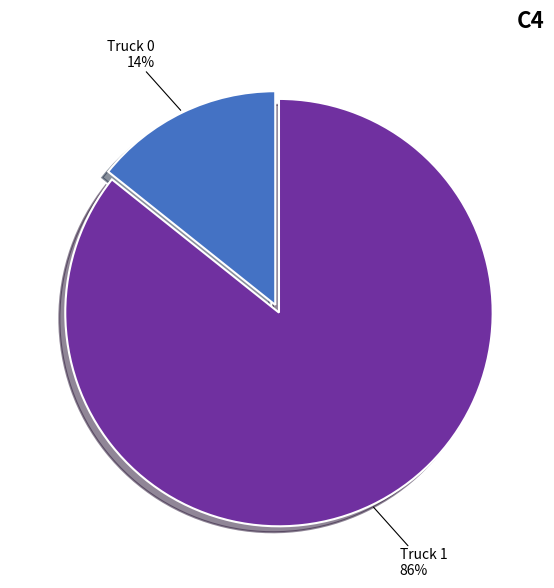

To the nearest percent, what is the average slice percentage?

50%